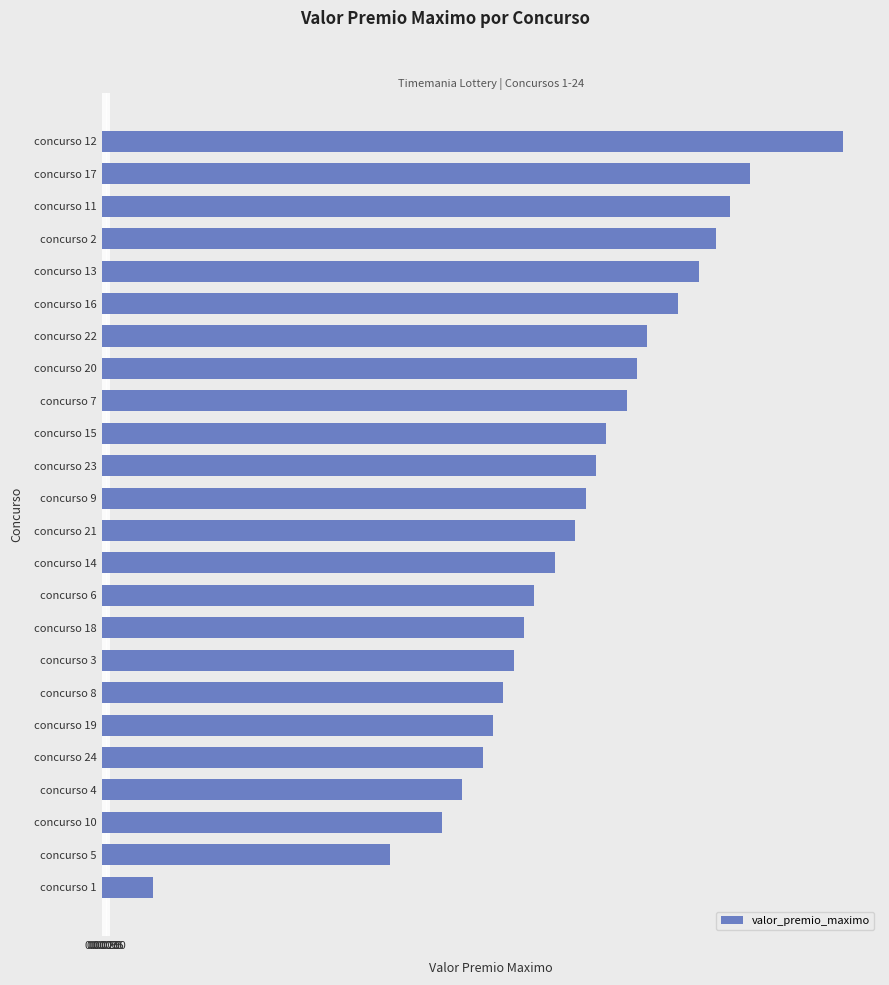

What is the sum of all values?

15.2